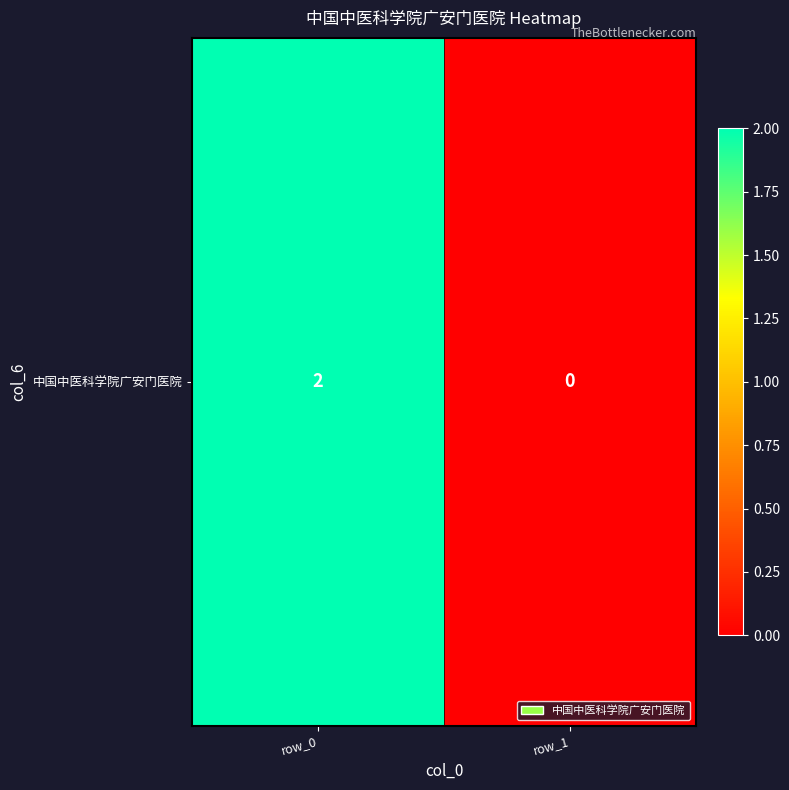

Reading left to right, what are all the values shown in this chart?

row_0=2	row_1=0